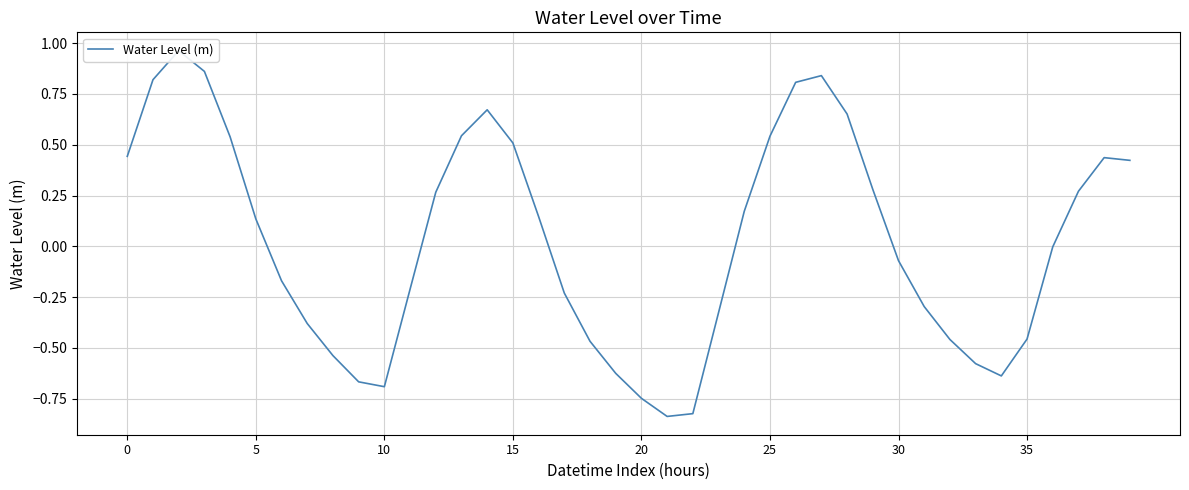

What is the greatest value displayed?

1.0